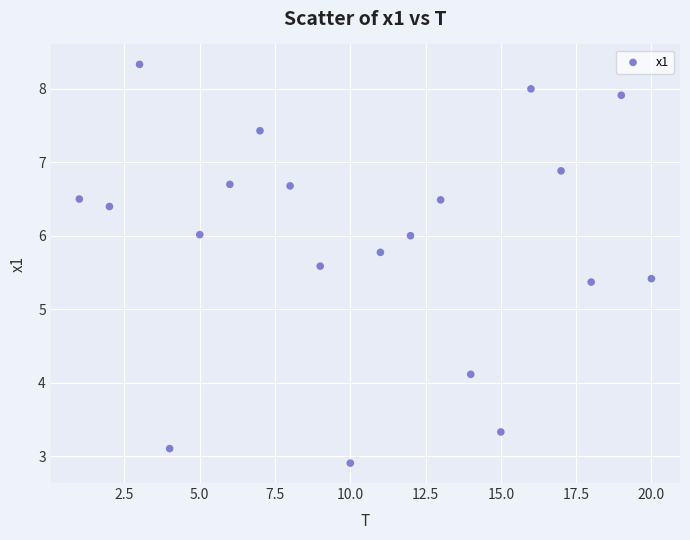

What is the range of Y values (max minus min)?

5.4